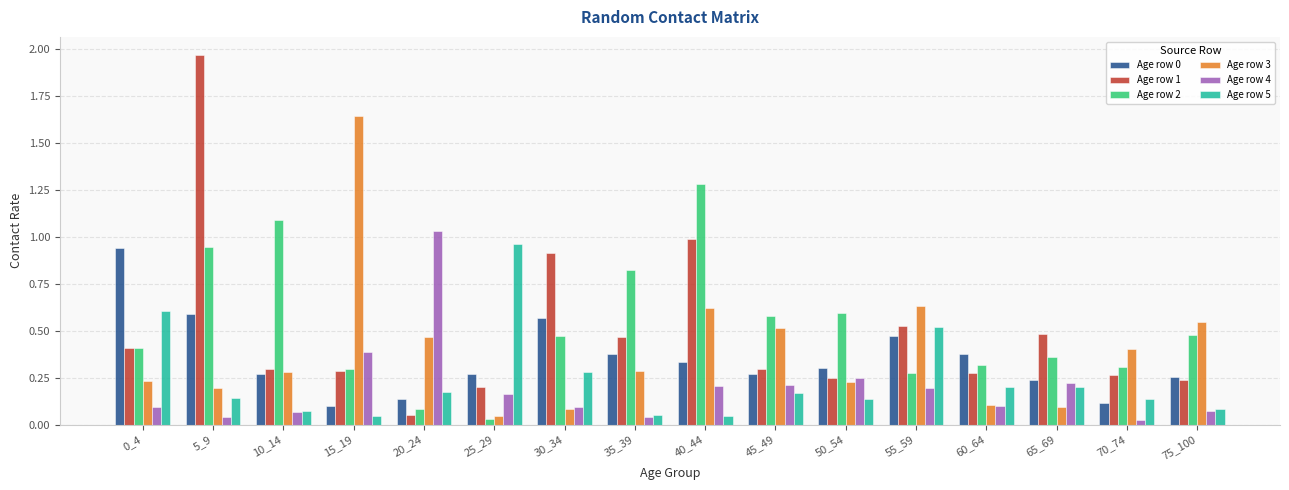

How many bars are there in total?

96